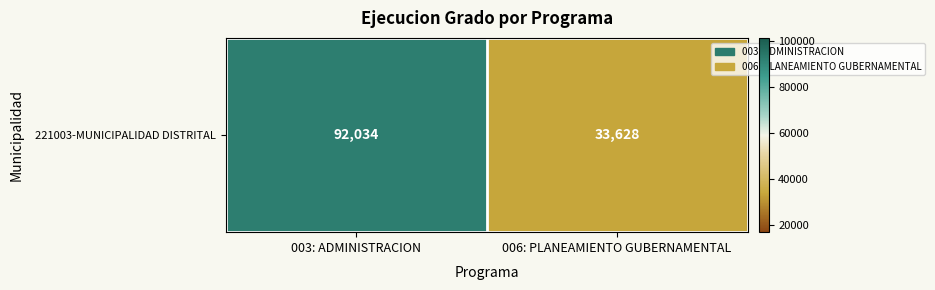

Reading left to right, transcribe all the data shown in this chart.

003: ADMINISTRACION=92034	006: PLANEAMIENTO GUBERNAMENTAL=33628